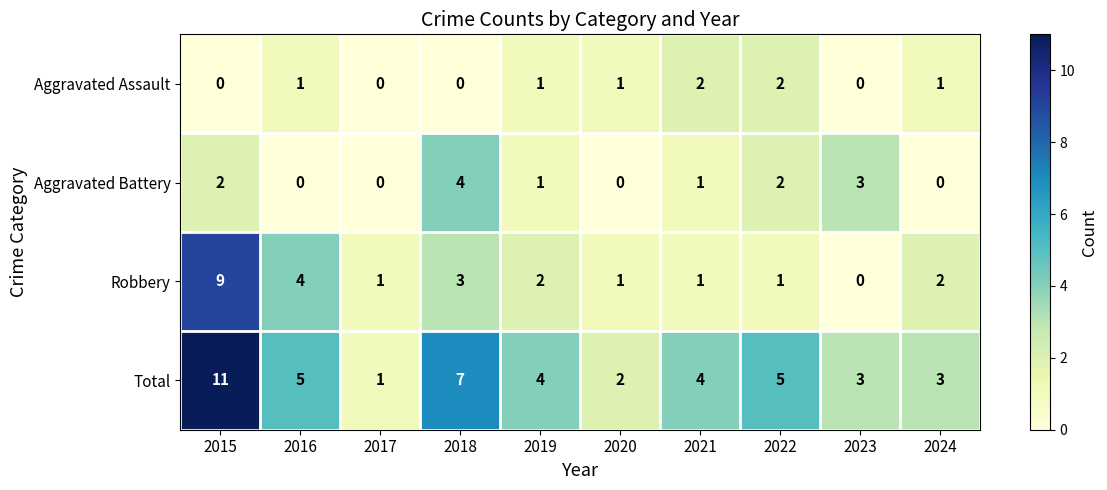

What is the maximum value shown in the chart?

11